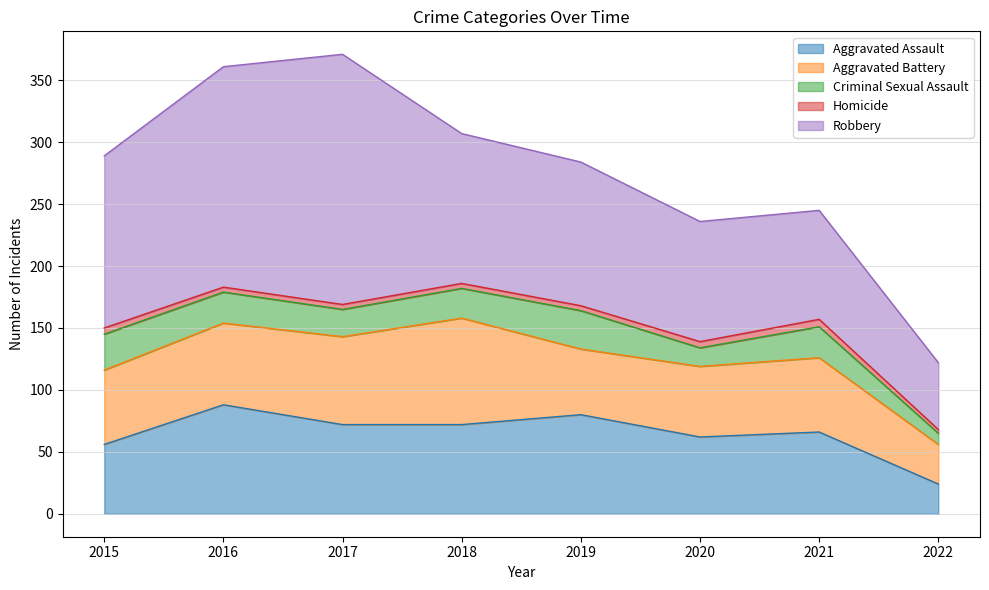

What is the value of the Robbery point at the 6th from the left?

97